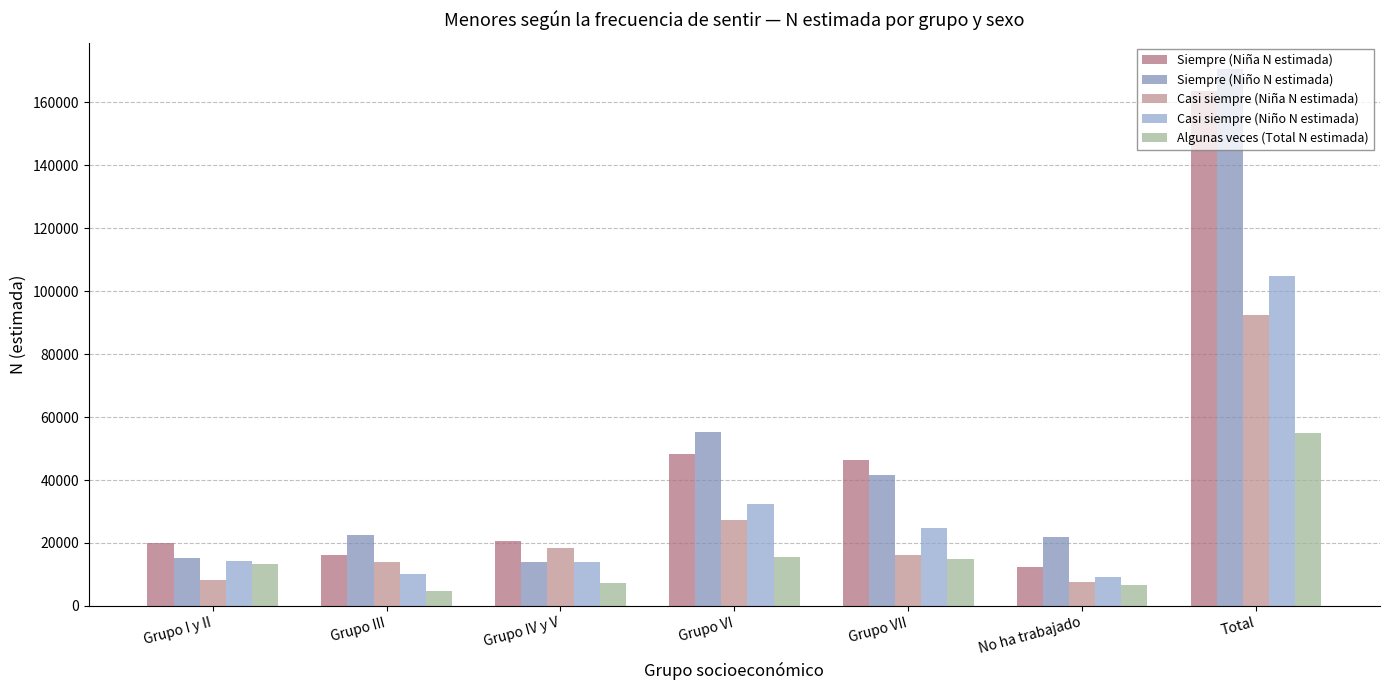

What is the label of the 5th bar from the left?

Grupo VII